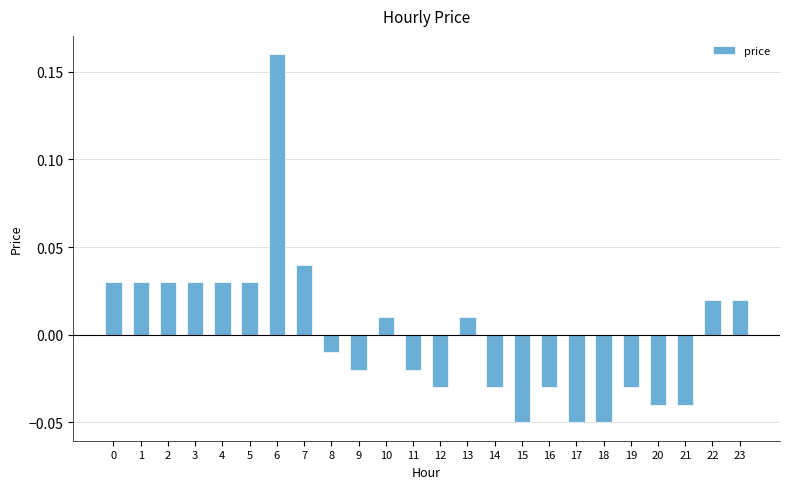

Which category has the highest value across all series?

6